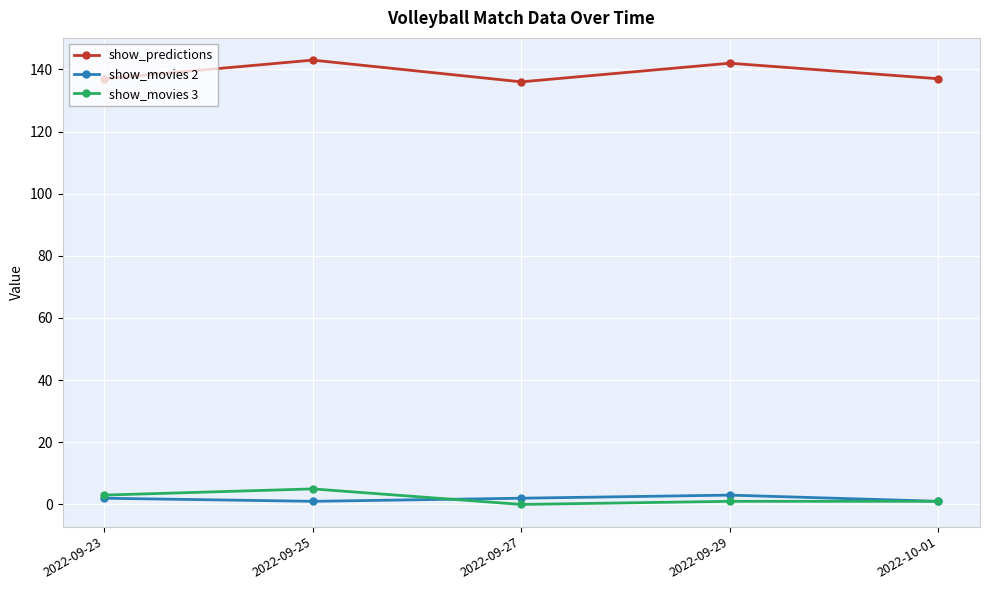

What is the difference between the second highest and second lowest values in the show_movies 2 series?

1